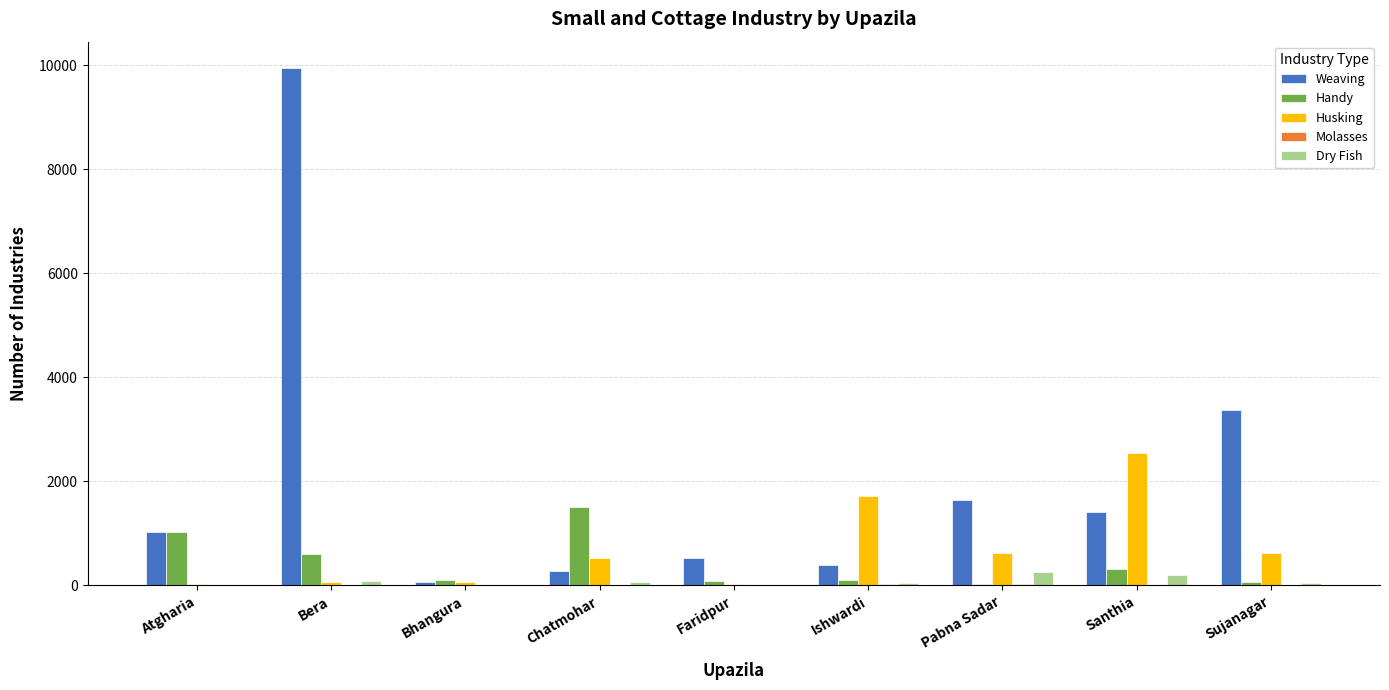

Where is Handy nearest to the value 765?

Bera